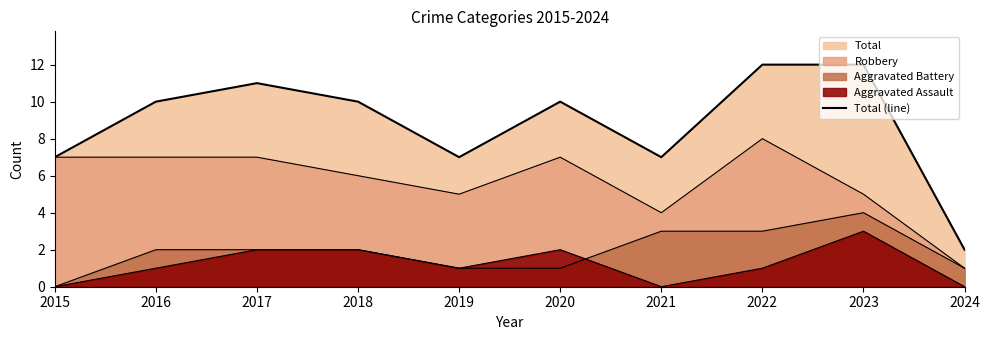

What is the value of the 6th point from the left?

10